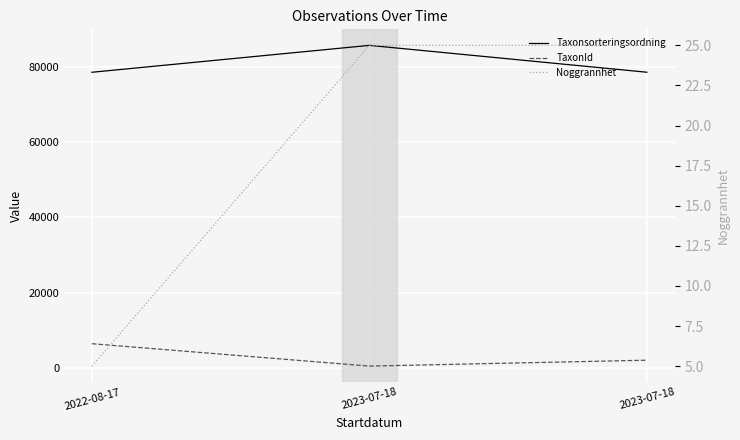

Reading right to left, transcribe all the data shown in this chart.

Taxonsorteringsordning: 78579	85715	78569
TaxonId: 2081	510	6458
Noggrannhet: 25	25	5